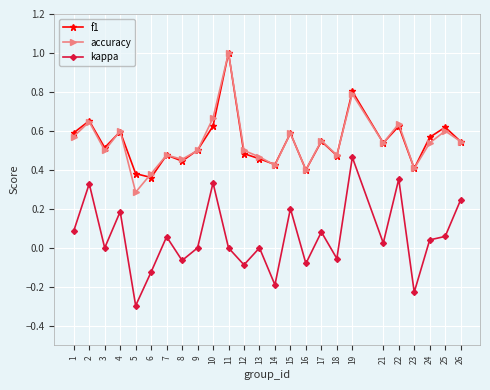

Where is the first local maximum for f1?

2